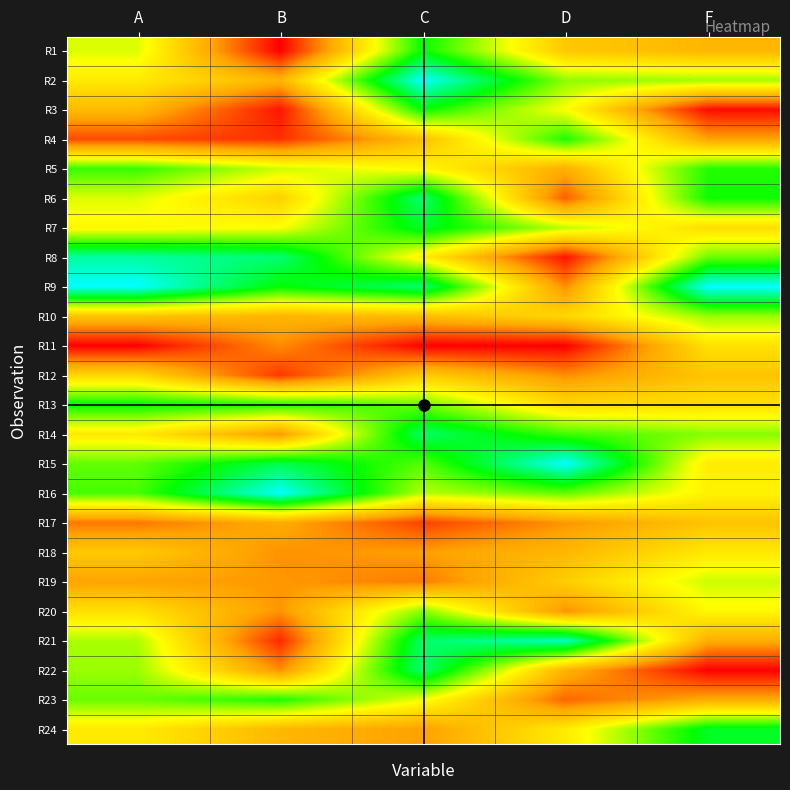

How many distinct data groups are displayed?

24